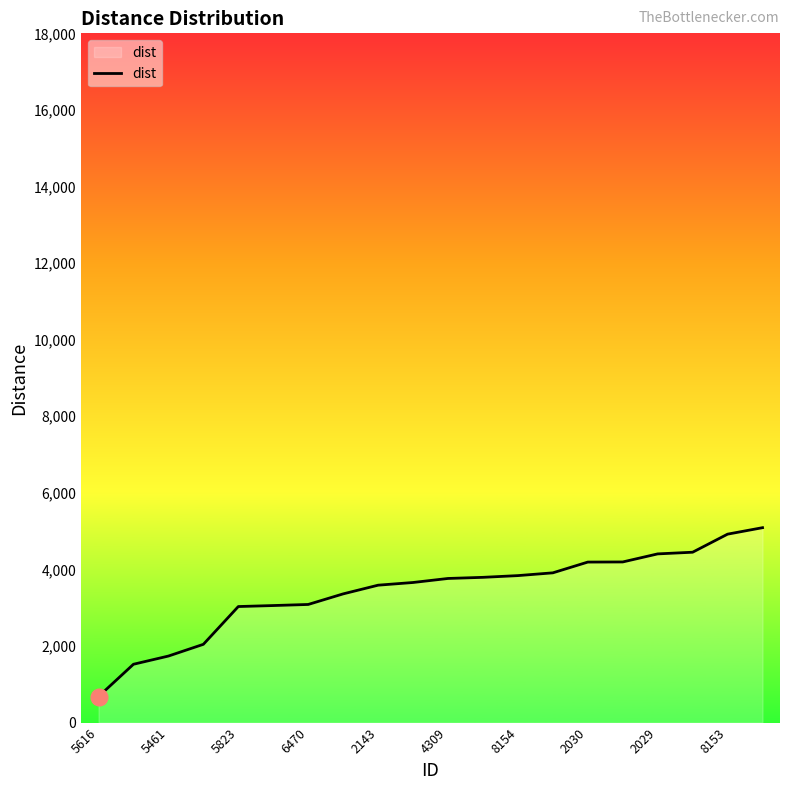

What is the difference between the maximum and minimum values?

4410.3